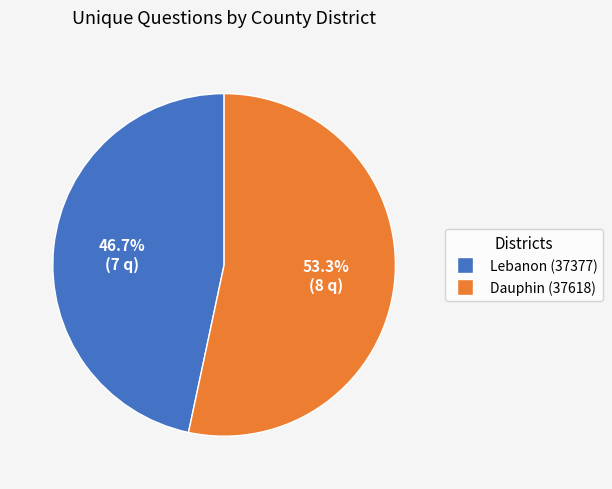

What portion of the pie excludes Lebanon (37377)?

53.3%